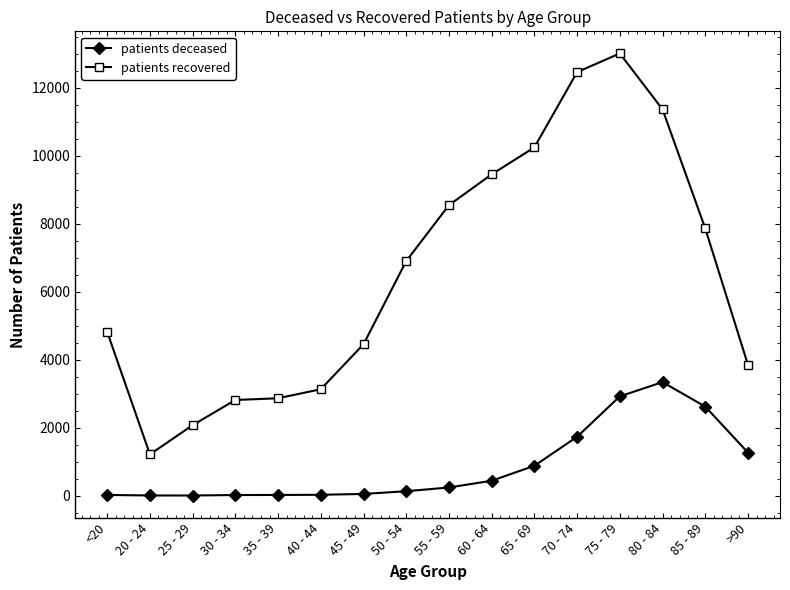

Which series has the largest total across all categories?

patients recovered